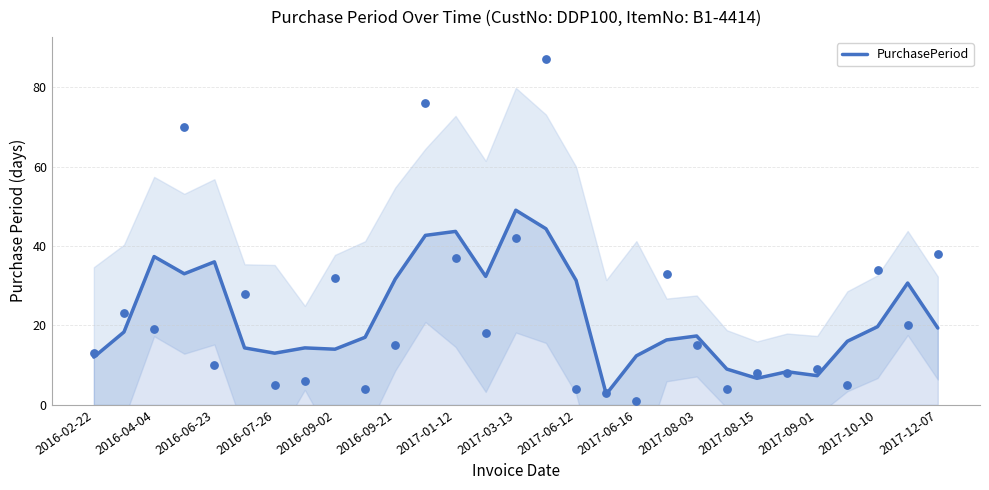

What is the lowest value of the PurchasePeriod series?

2.7